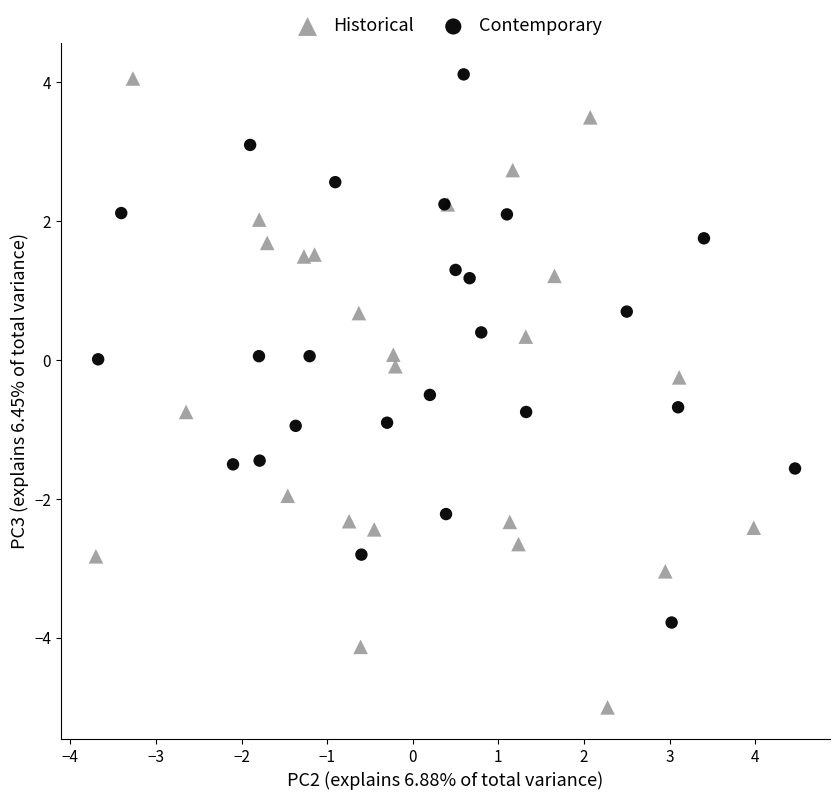

Which series has the widest spread of Y values?

Historical